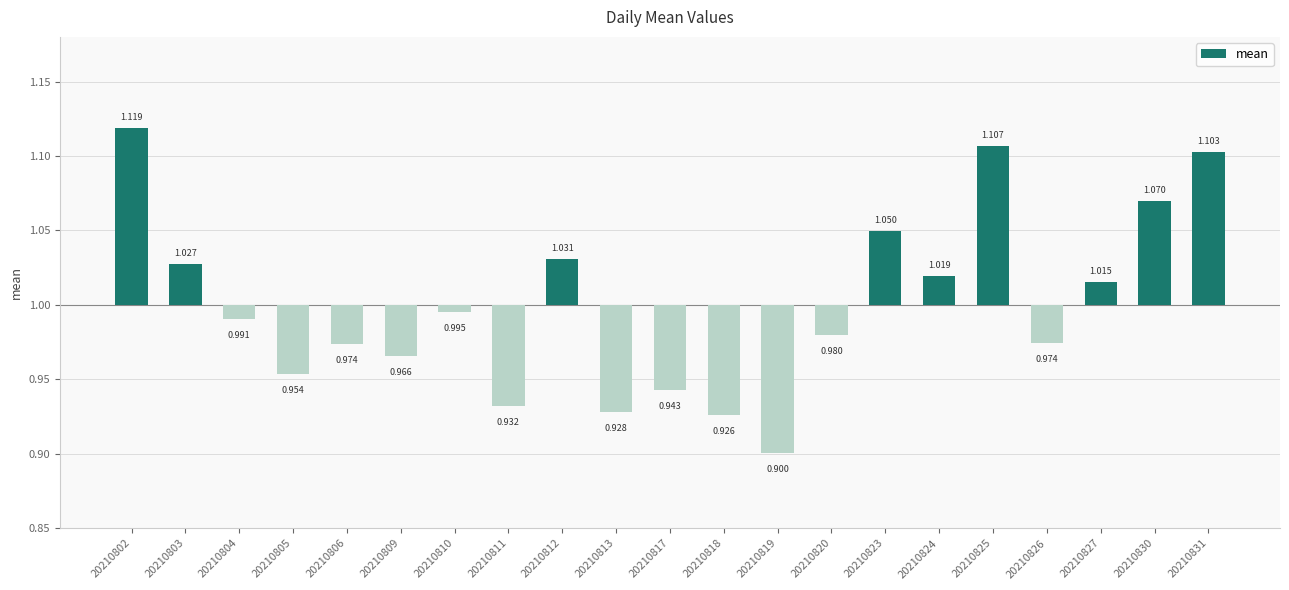

How many series are shown in this chart?

1